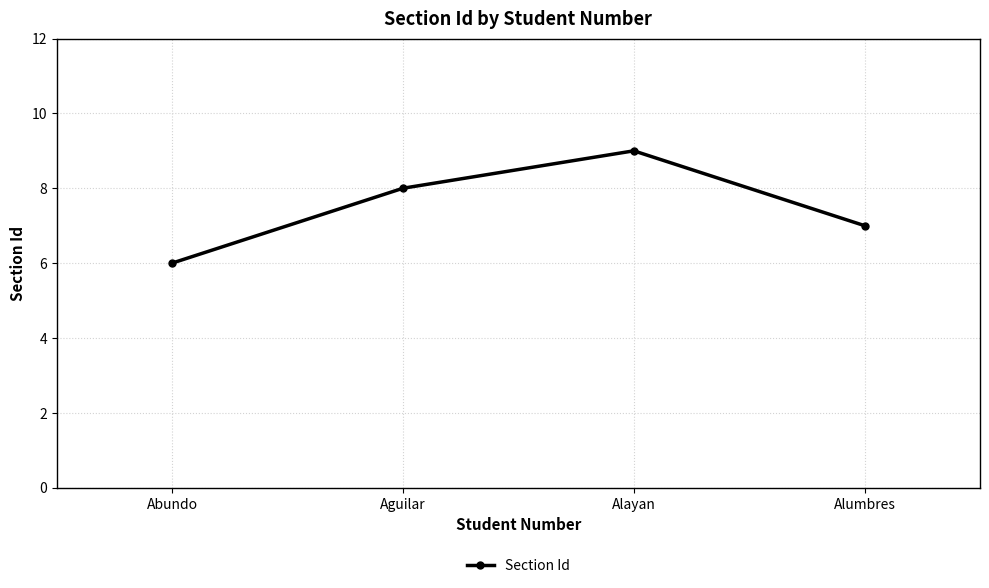

What is the average value?

8